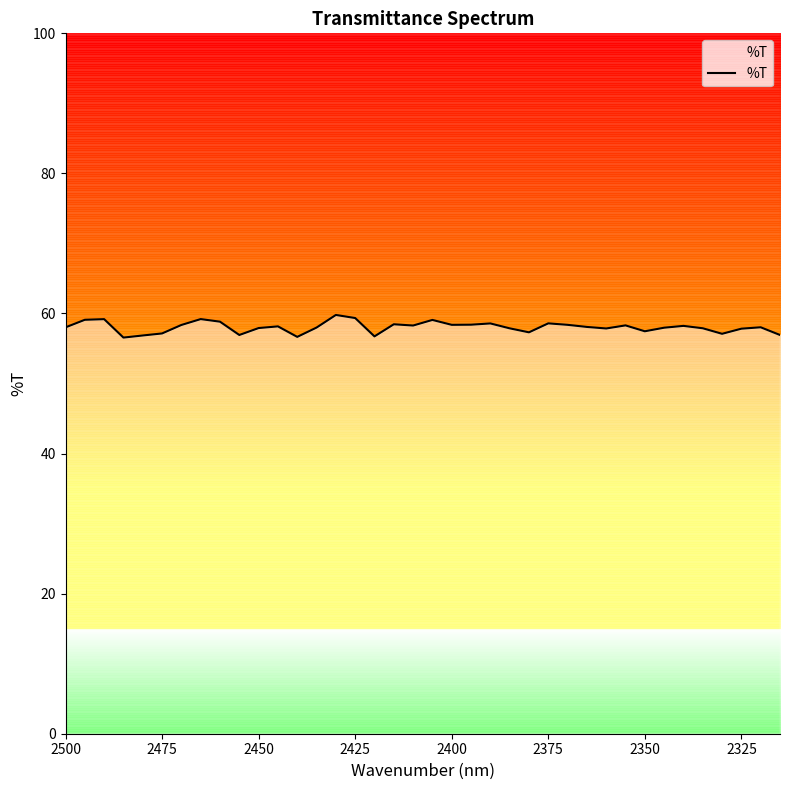

What is the minimum value shown in the chart?

56.6